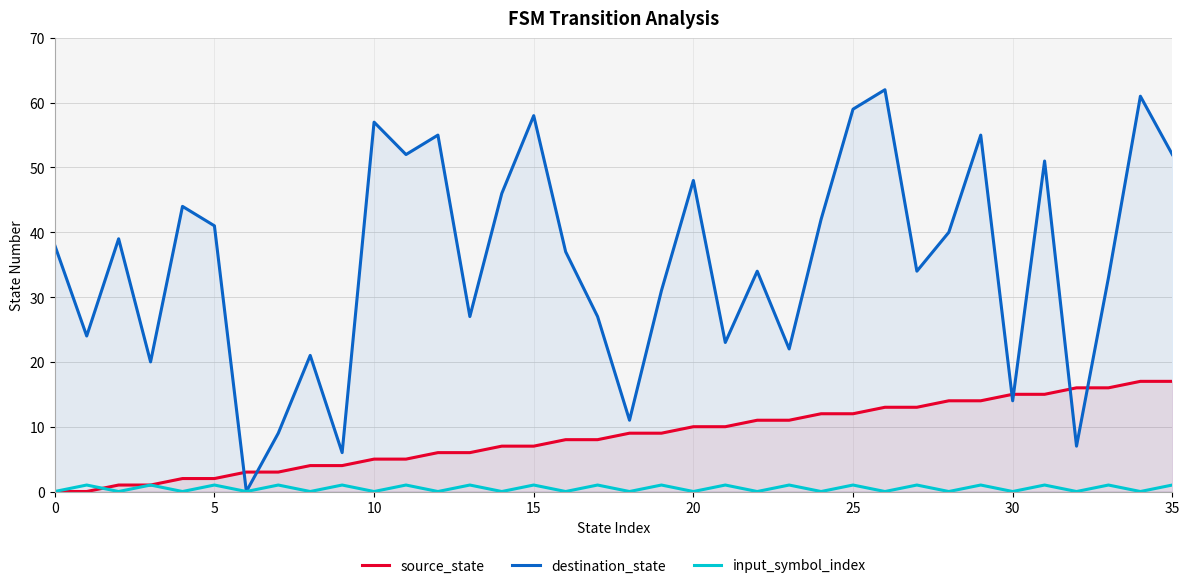

Read the destination_state value at 24, to the nearest 5.

40